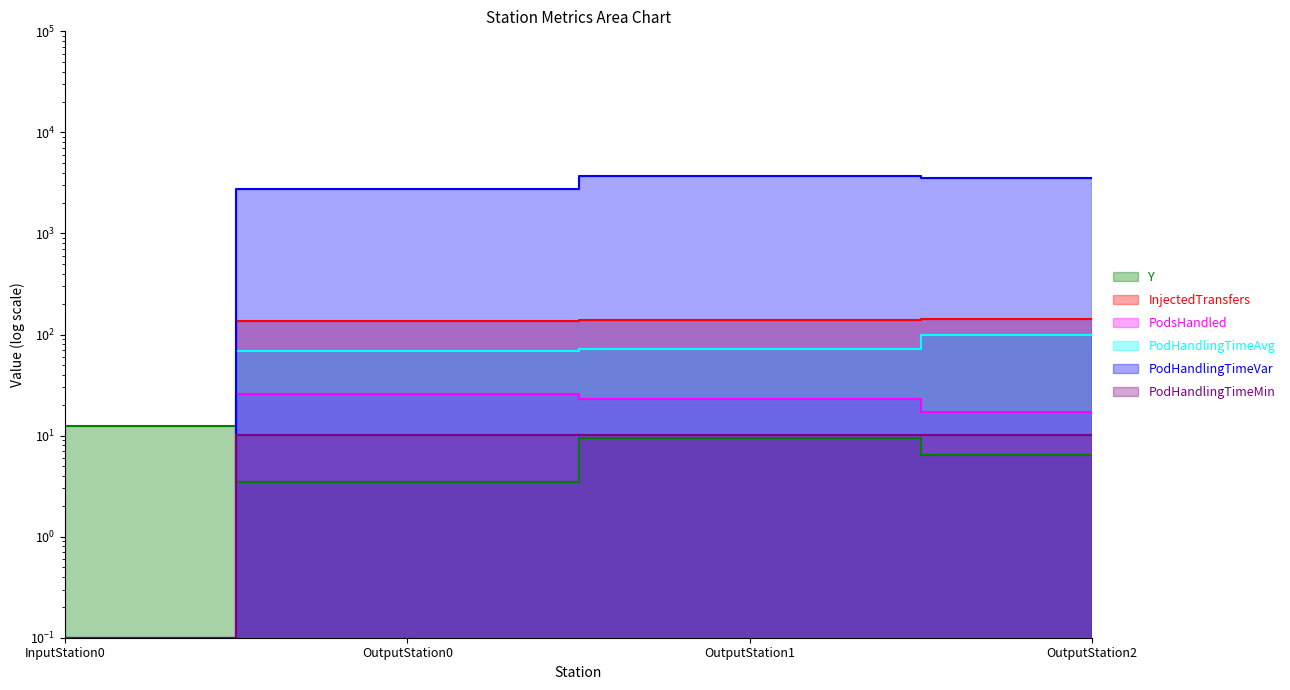

What is the difference between the second highest and minimum values in the Y series?

6.0